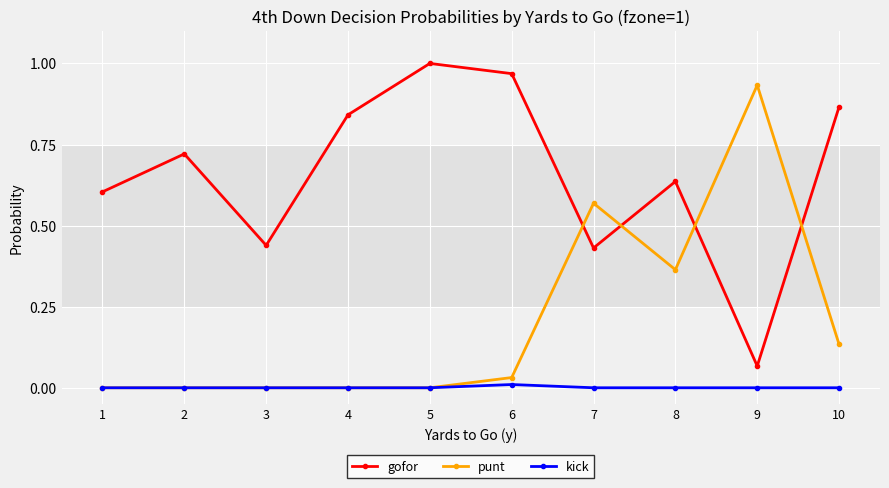

Rank the series at 9 from lowest to highest value.

kick, gofor, punt